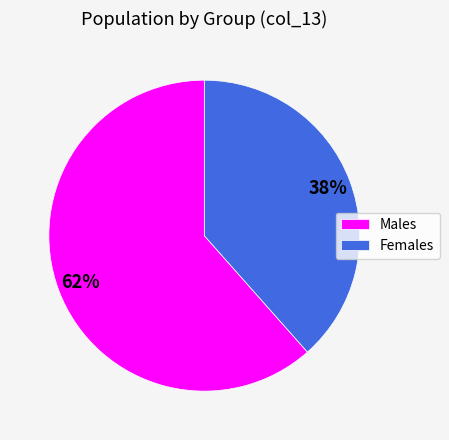

Which category accounts for the majority?

Males